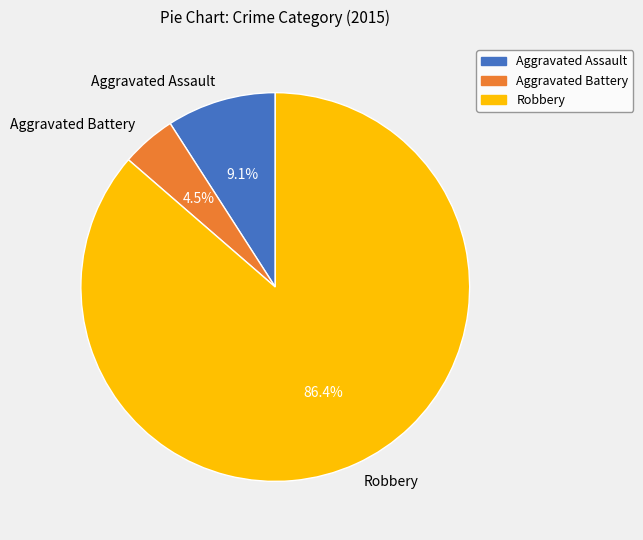

To the nearest percent, what is the combined percentage of Aggravated Assault and Aggravated Battery?

14%